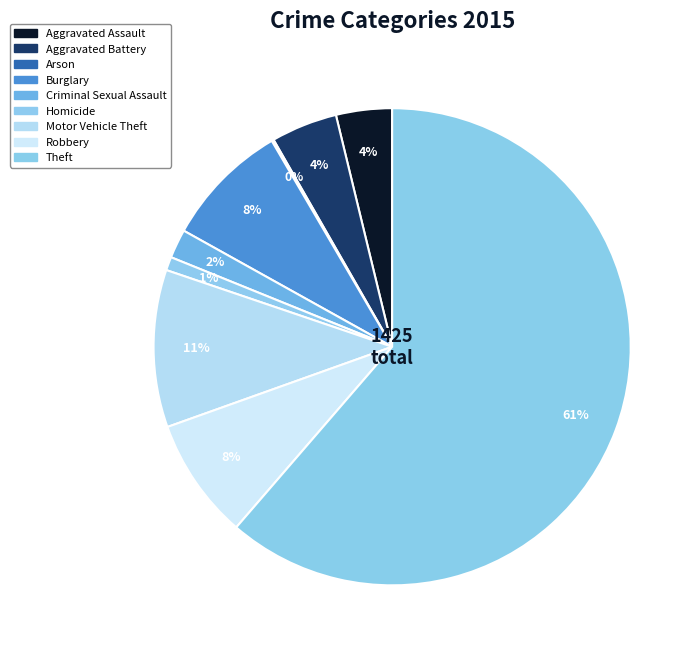

Does Burglary account for over 50% of the chart?

No